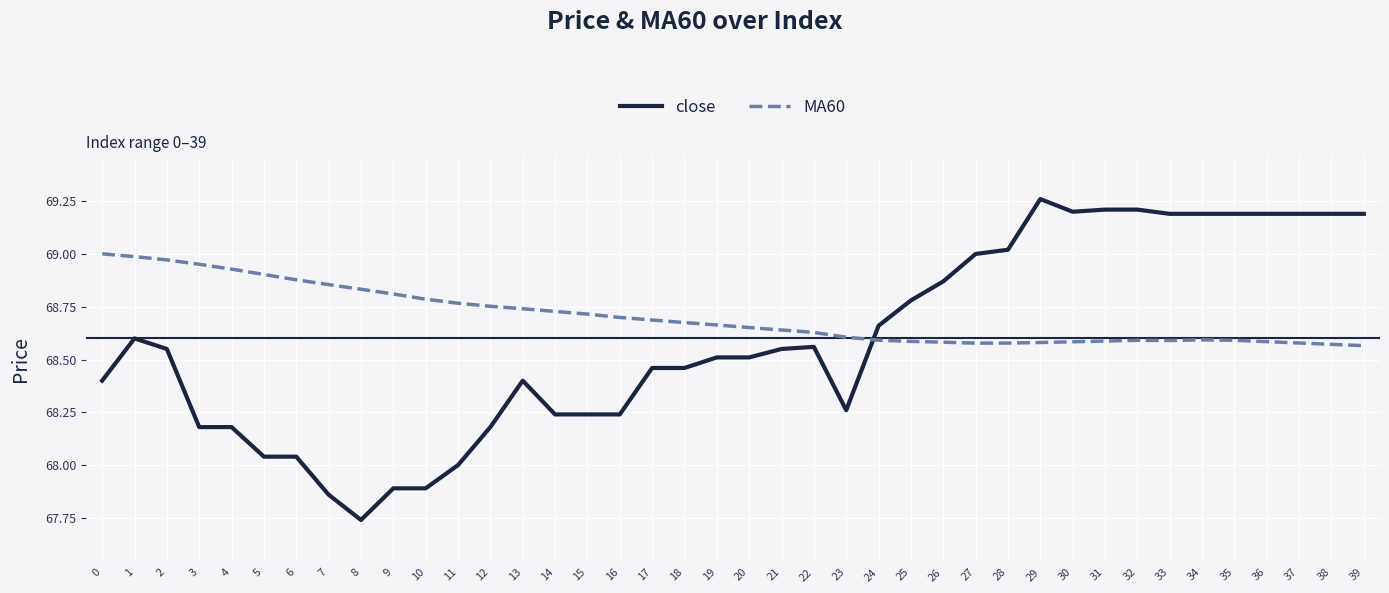

What is the total value across all series at 1?

137.6